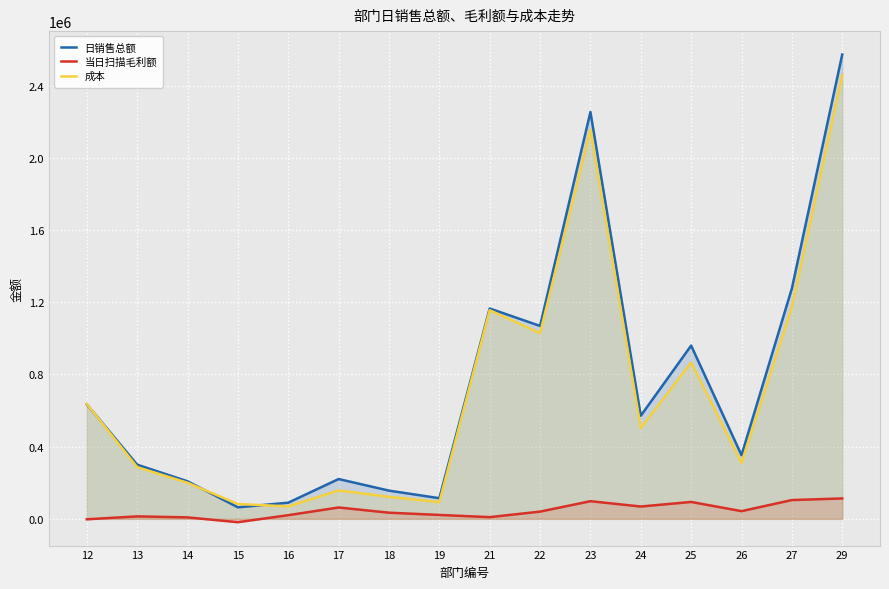

At how many categories does at least one series exceed 751729?

6